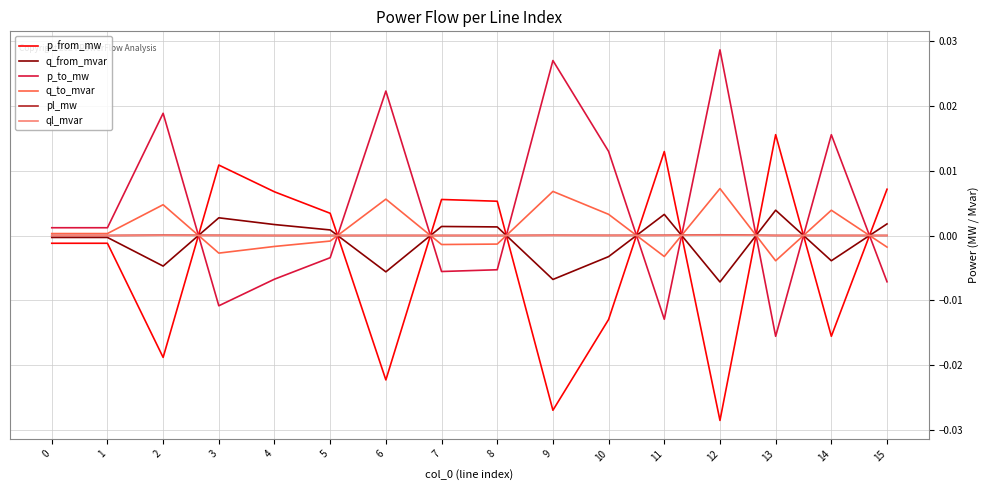

True or false: ql_mvar has a value of 0.0 at 13.

True